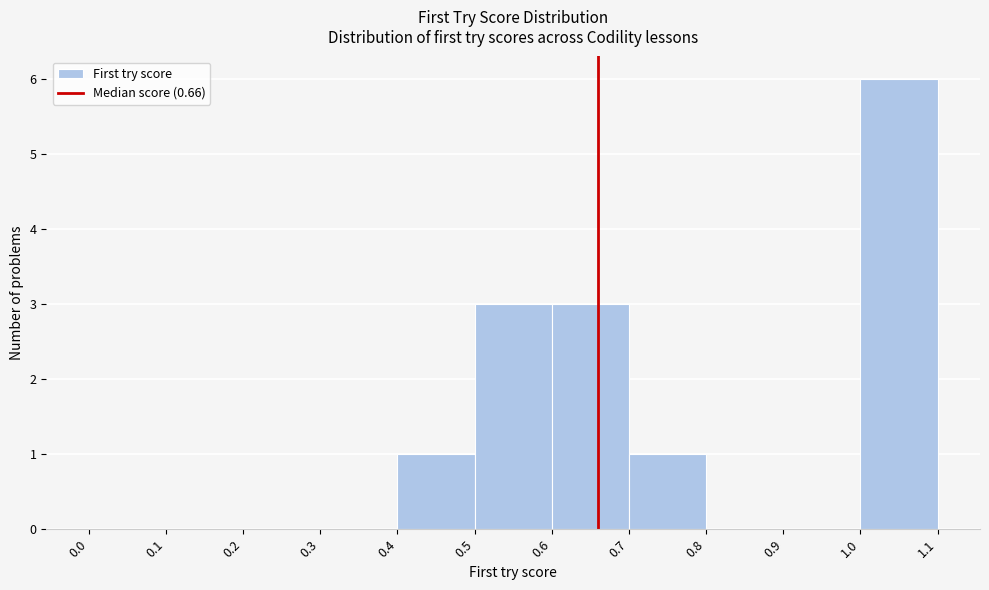

Reading left to right, transcribe this chart: for each bar, give the range it covers on the x-axis and its height. The values are not printed on the chart, so give them approximately, as read against the axis.

0.0 to 0.1: 0
0.1 to 0.2: 0
0.2 to 0.3: 0
0.3 to 0.4: 0
0.4 to 0.5: 1
0.5 to 0.6: 3
0.6 to 0.7: 3
0.7 to 0.8: 1
0.8 to 0.9: 0
0.9 to 1.0: 0
1.0 to 1.1: 6